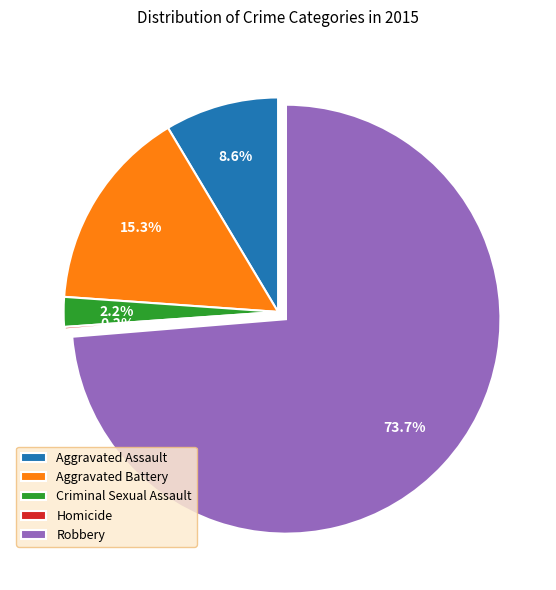

What is the largest slice in the pie chart?

Robbery